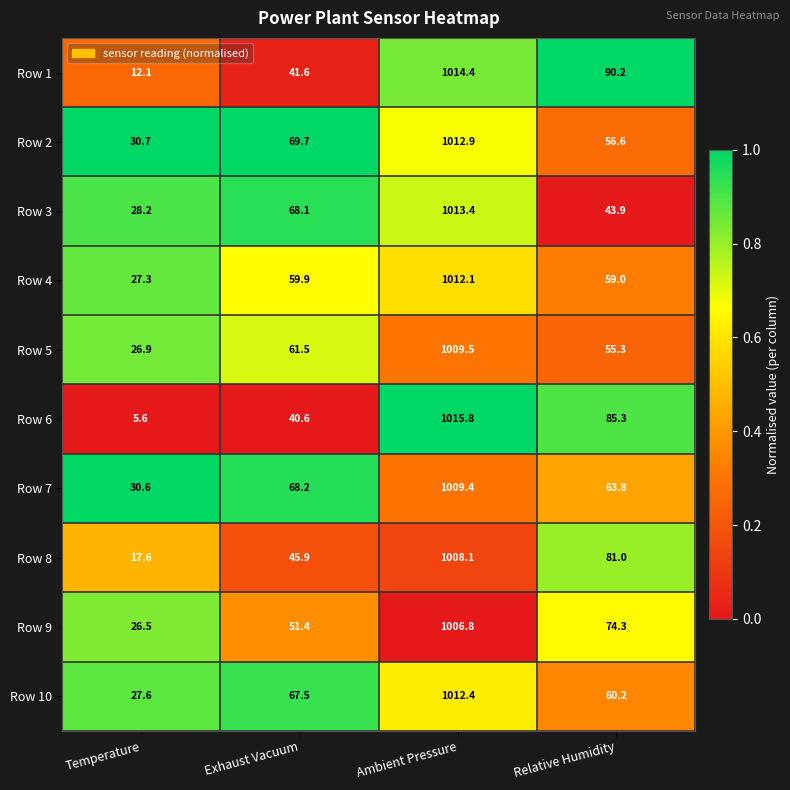

How many categories are shown in the chart?

4